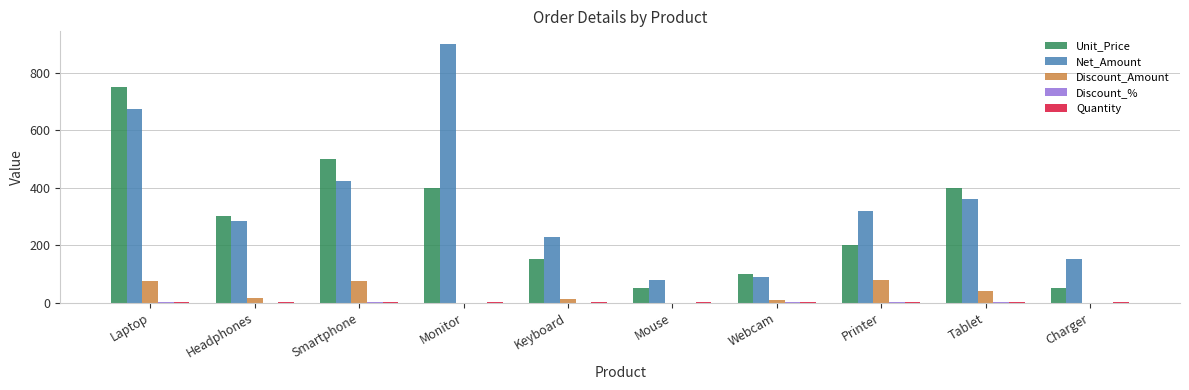

The Net_Amount series shows 560.9 at Tablet. True or false?

False